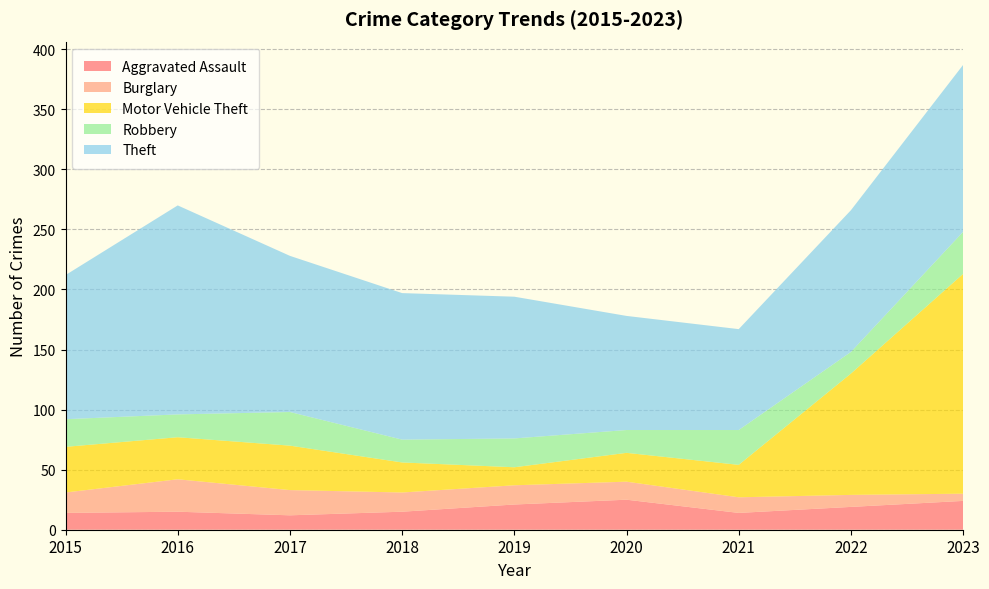

Reading left to right, transcribe all the data shown in this chart.

Aggravated Assault: 14	15	12	15	21	25	14	19	24
Burglary: 17	27	21	16	16	15	13	10	6
Motor Vehicle Theft: 38	35	37	25	15	24	27	101	183
Robbery: 23	19	28	19	24	19	29	18	35
Theft: 120	174	130	122	118	95	84	118	139